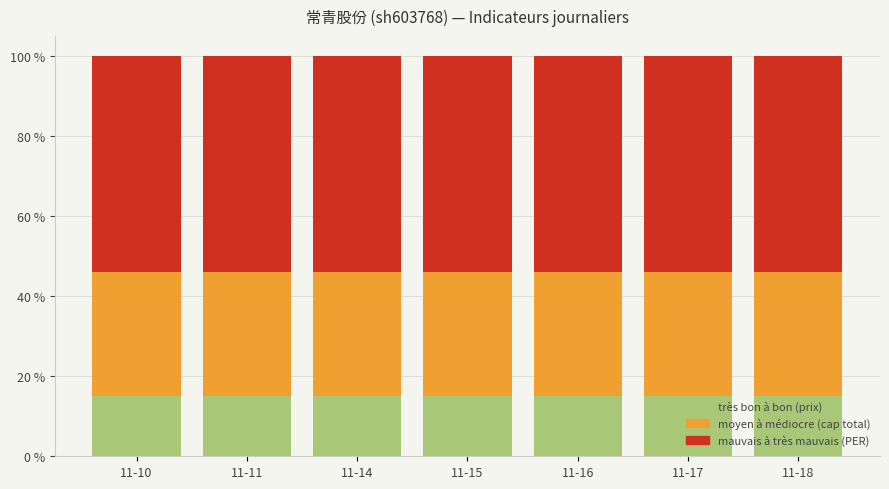

What is the total value across all series at 11-16?

100.0